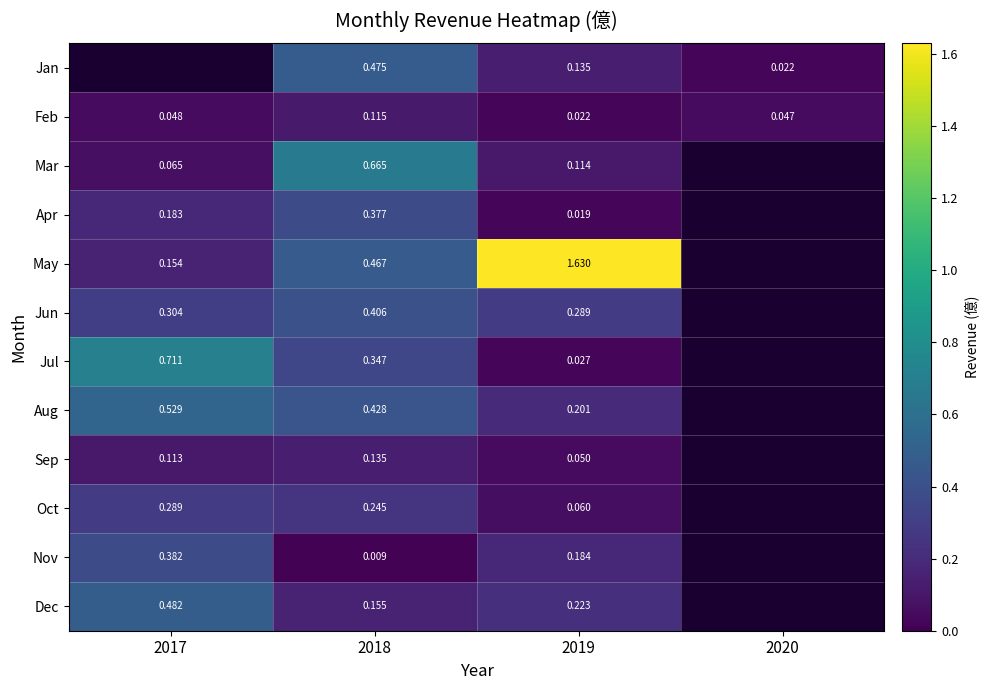

At 2018, list the series in order from largest to smallest.

Mar, Jan, May, Aug, Jun, Apr, Jul, Oct, Dec, Sep, Feb, Nov